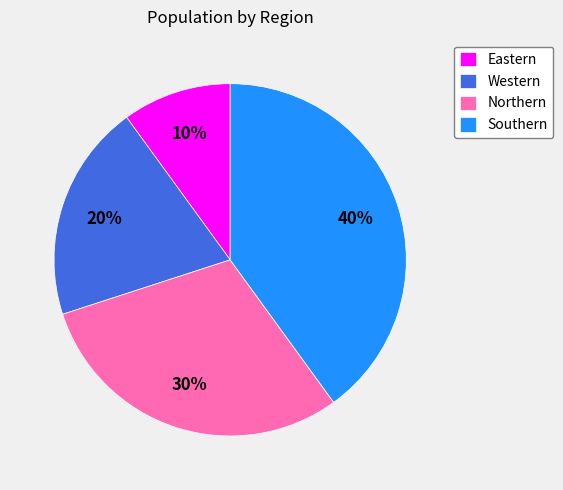

To the nearest percent, what is the average slice percentage?

25%